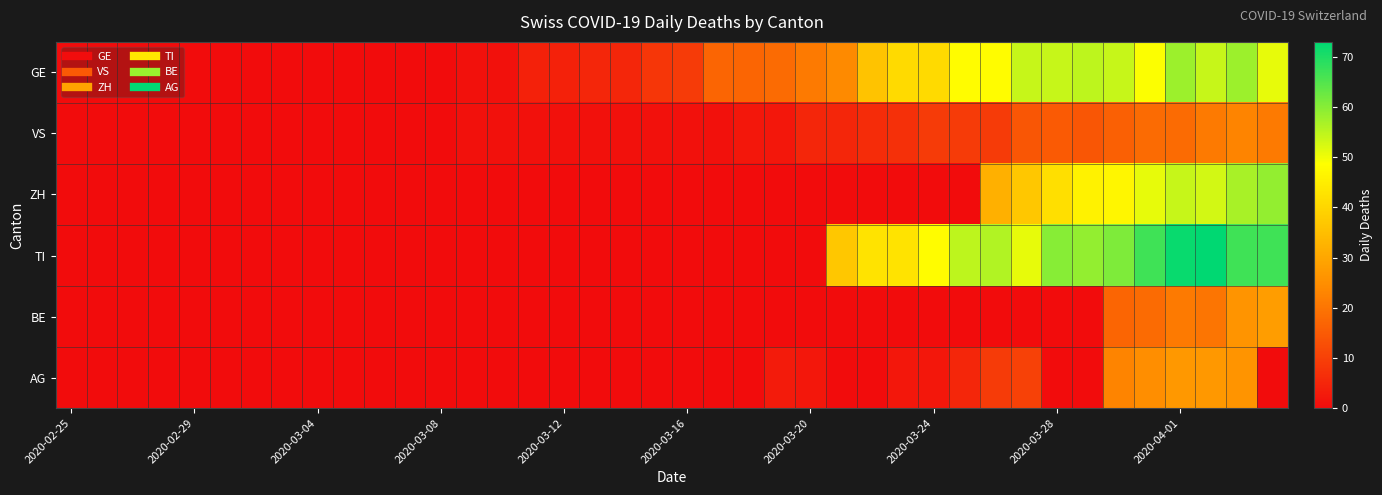

Which series has the widest spread of values?

TI